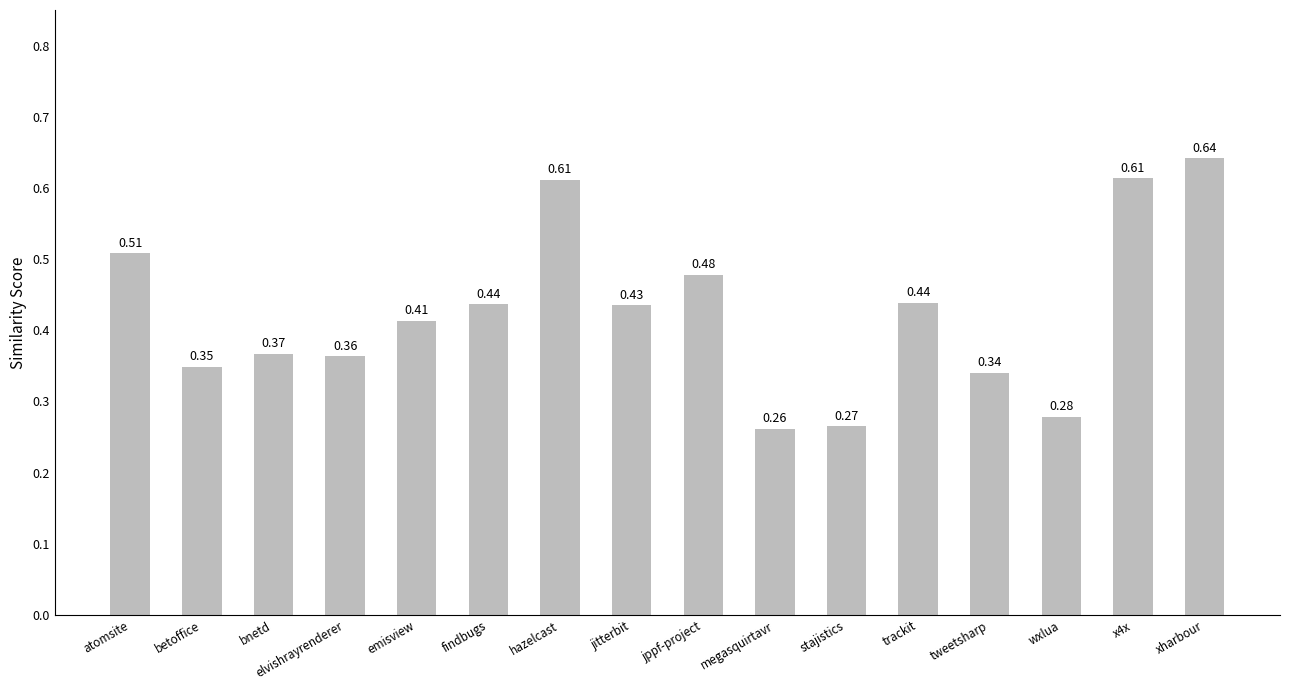

The chart shows a value of 0.7 at jitterbit. True or false?

False